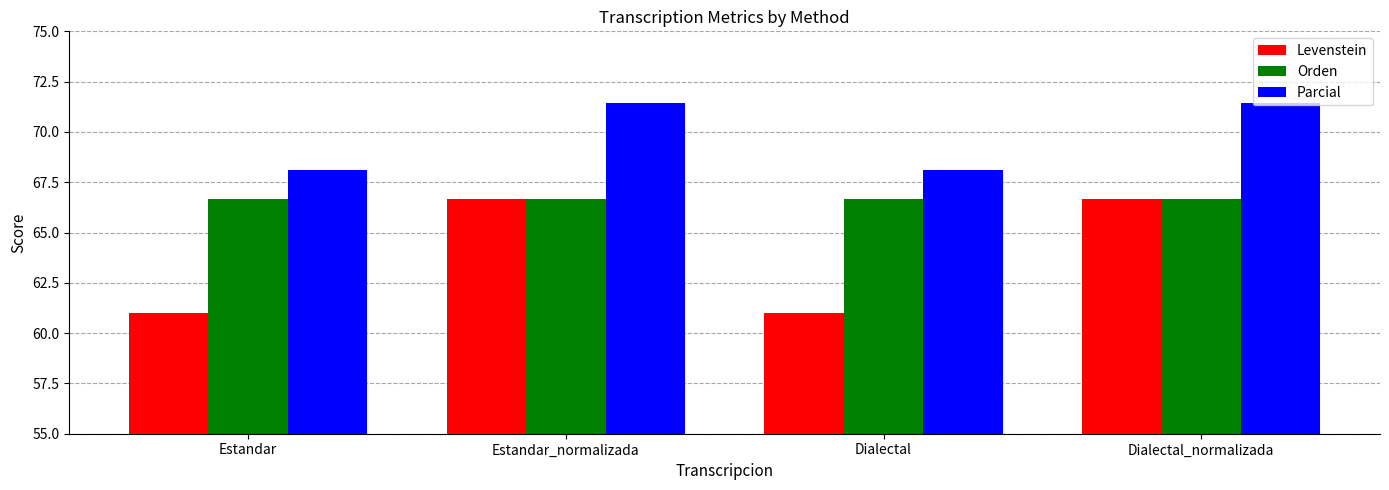

Is it true that Parcial equals 91.0 at Dialectal?

False